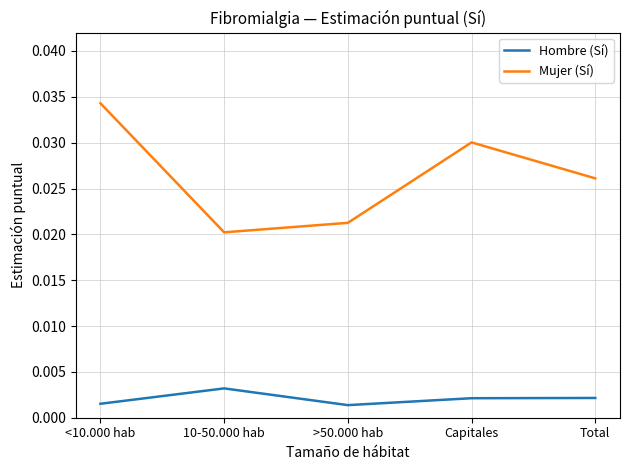

At Total, list the series in order from largest to smallest.

Mujer (Sí), Hombre (Sí)